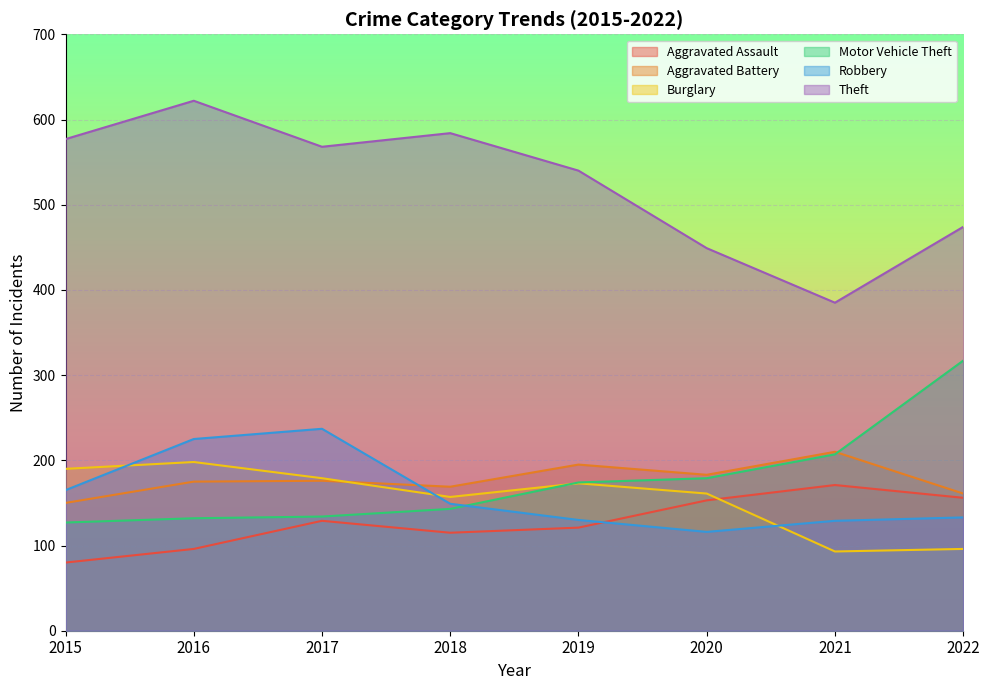

List the labels in order of Motor Vehicle Theft value, smallest first.

2015, 2016, 2017, 2018, 2019, 2020, 2021, 2022